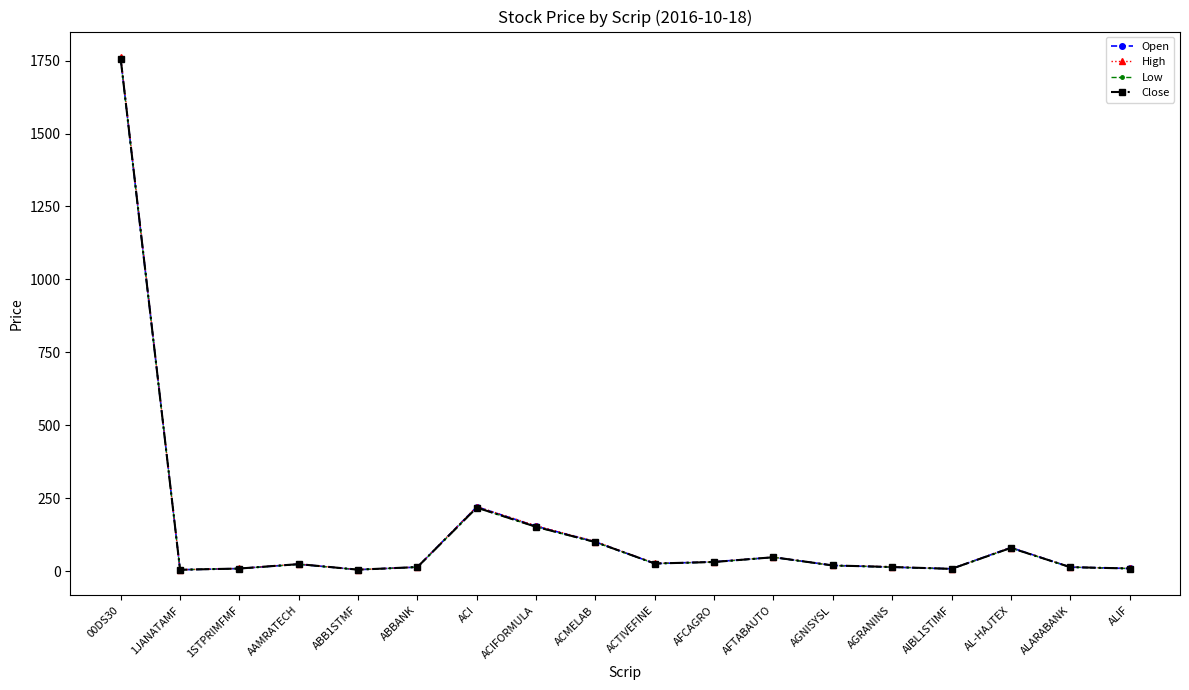

What is the average value of the High series?

141.8